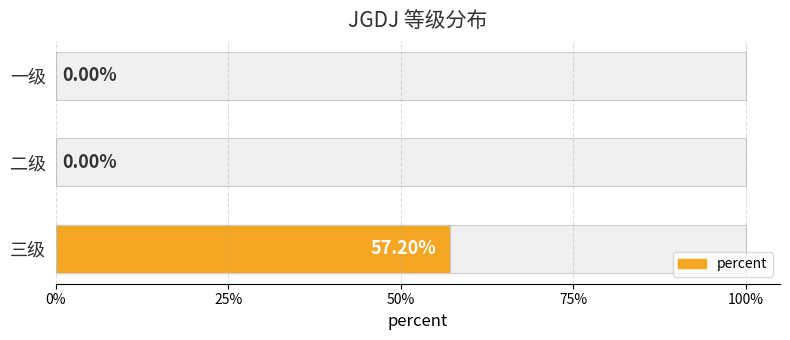

What is the maximum value shown in the chart?

0.6